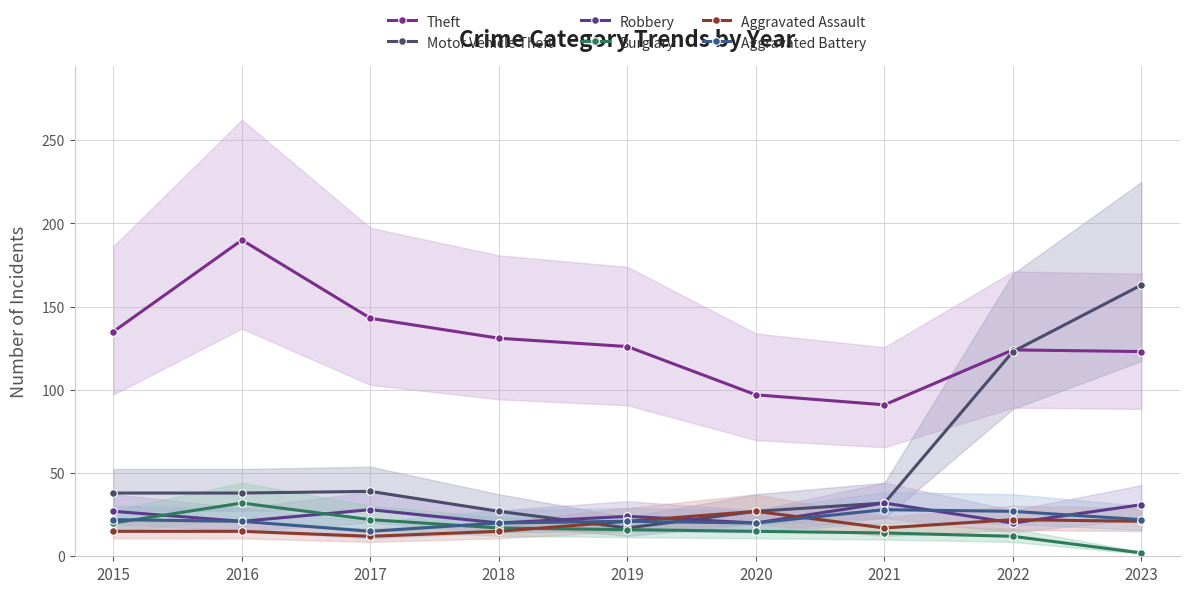

What is the difference between the maximum and minimum values in the Robbery series?

12